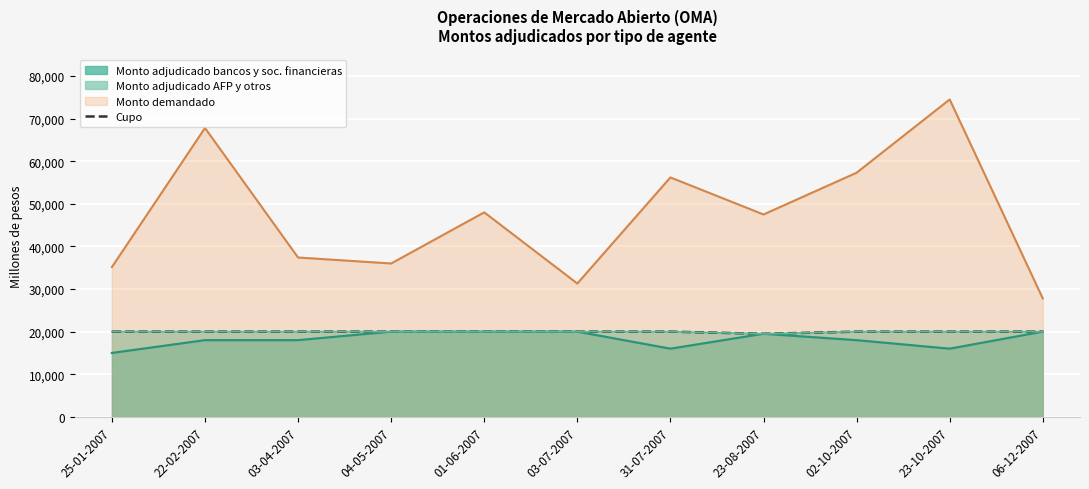

What is the minimum value shown in the chart?

19500